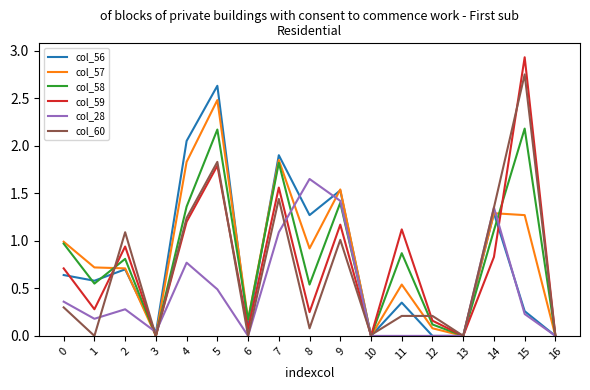

What is the greatest value displayed?

2.9